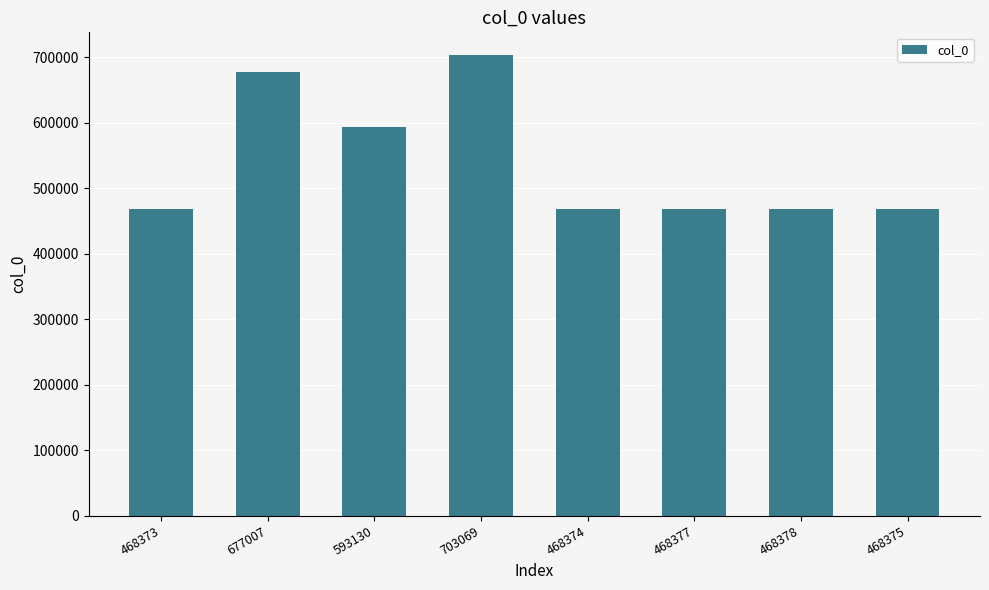

Approximately how many times larger is the value at 468378 compared to 468373?

1.0